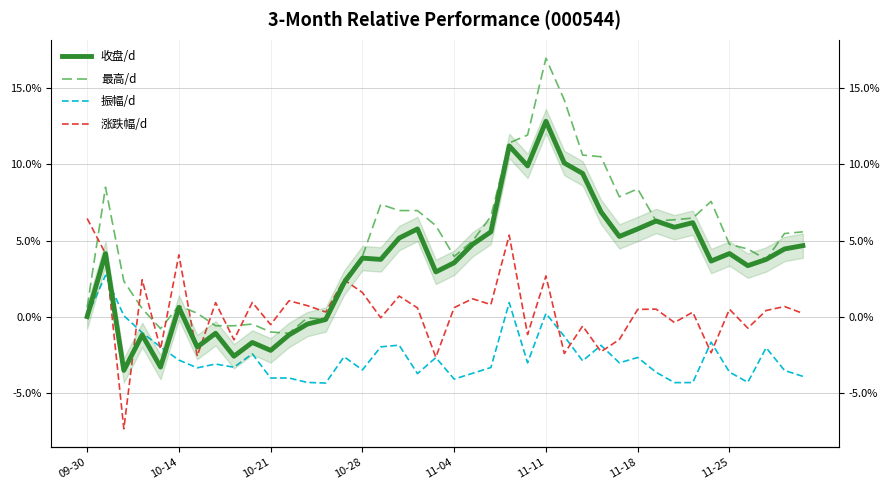

Which series changed the most between 35 and 36?

涨跌幅/d